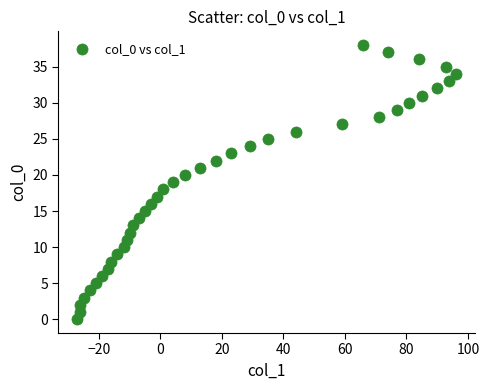

What is the range of X values (max minus min)?

123